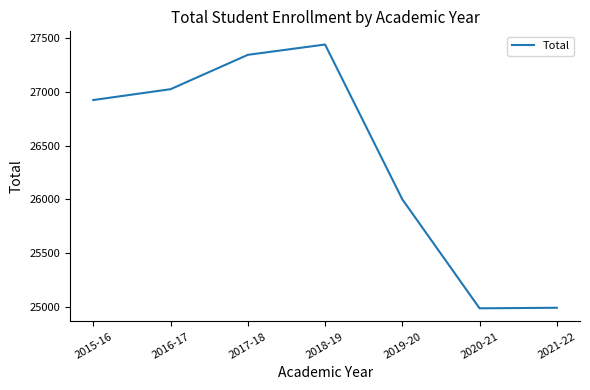

The chart shows a value of 36824 at 2016-17. True or false?

False